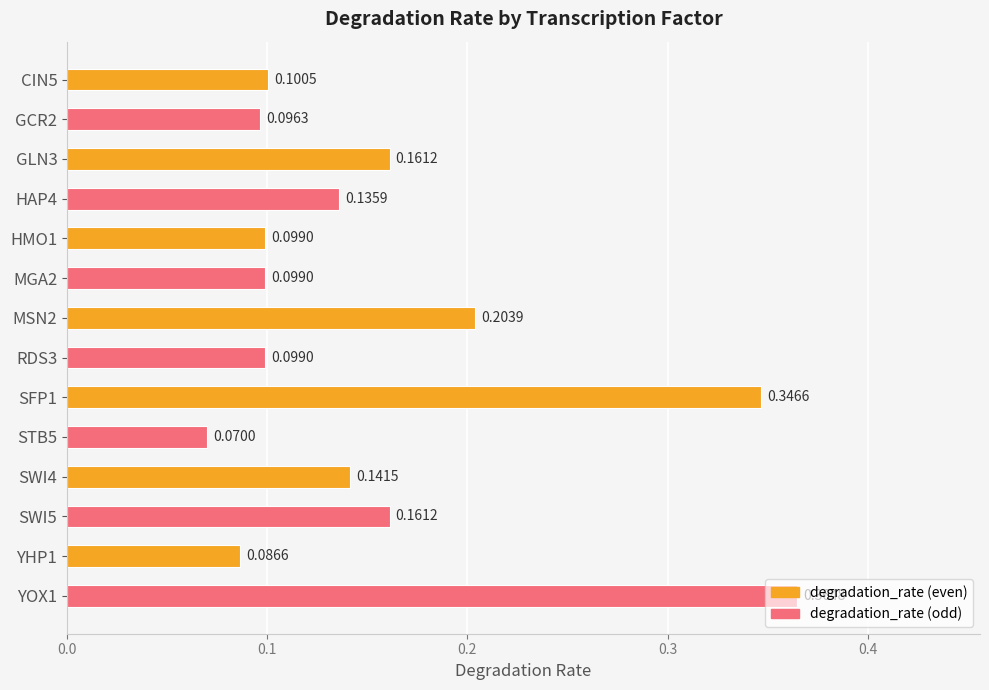

What is the change in value from SWI5 to YOX1?

+0.2